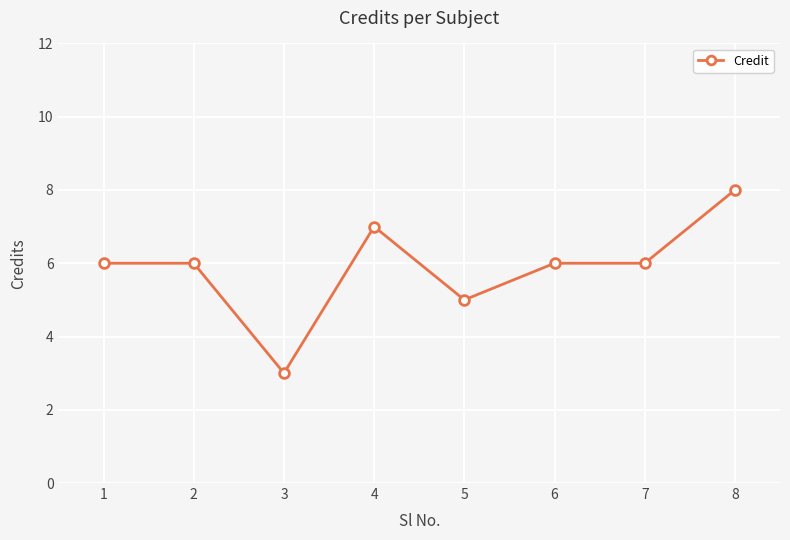

At which category does the data reach its first local valley?

3